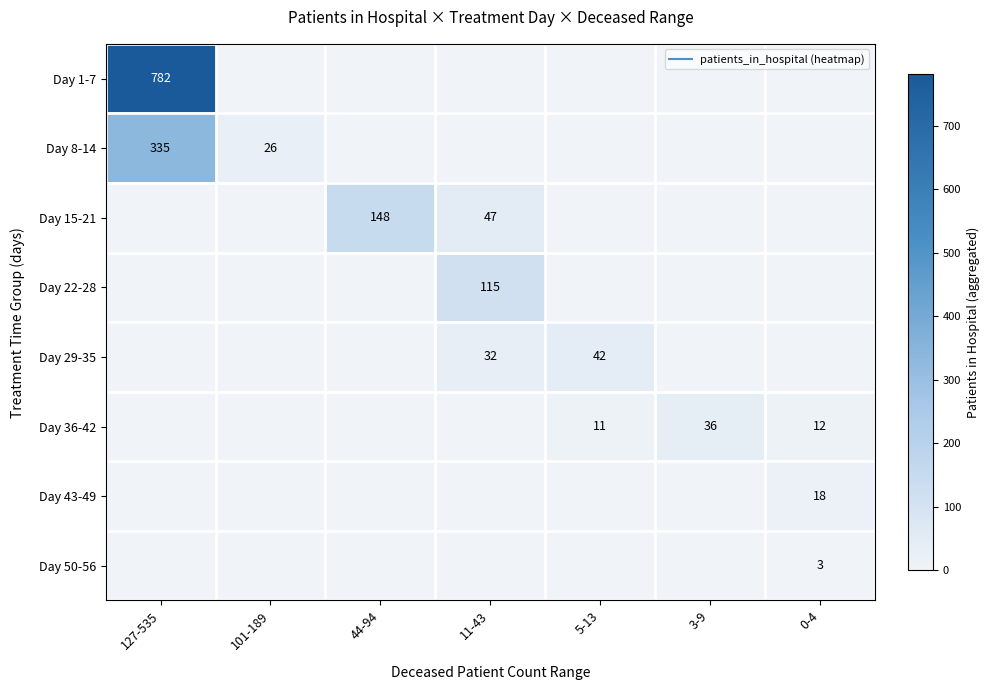

What is the average value of the Day 36-42 series?

8